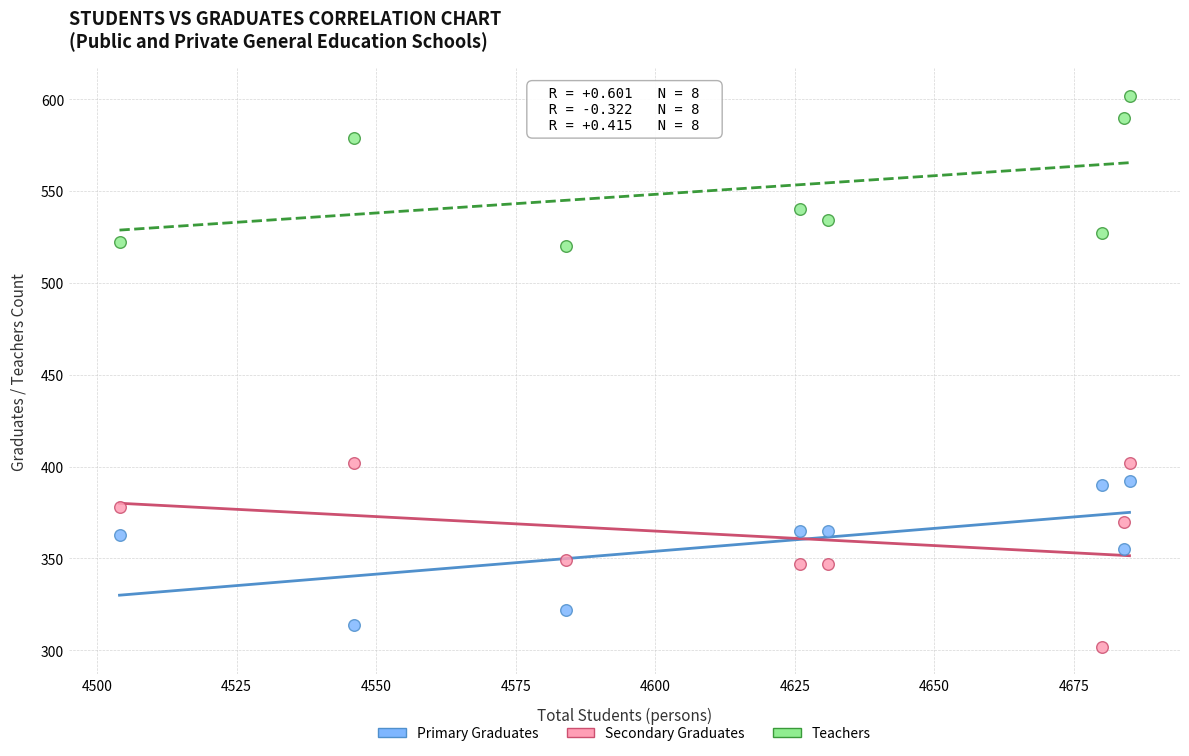

What is the X range (max minus min) for the scatter plot?

181